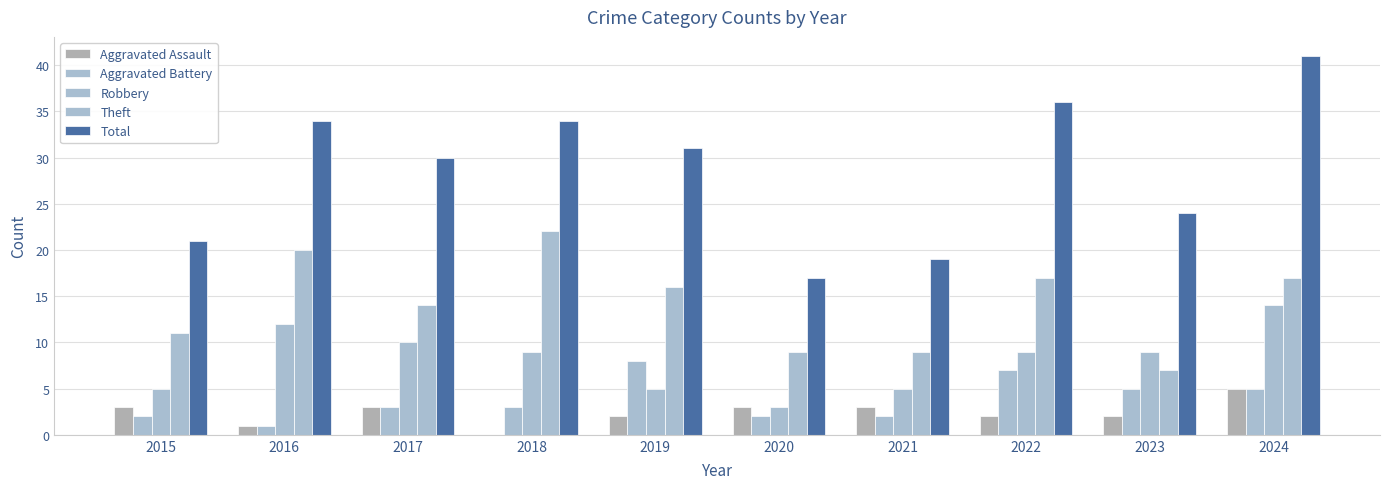

What is the average value of the Total series?

29